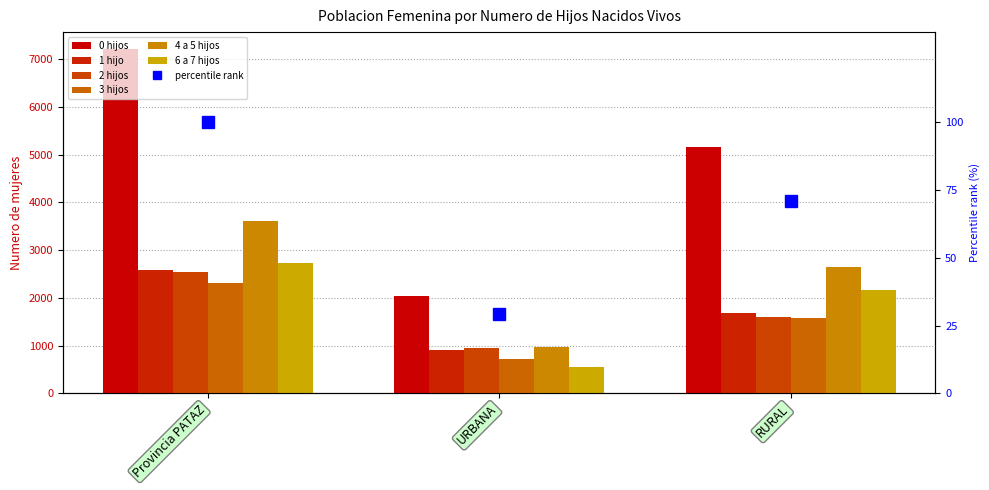

What is the total value across all series at URBANA?

6144